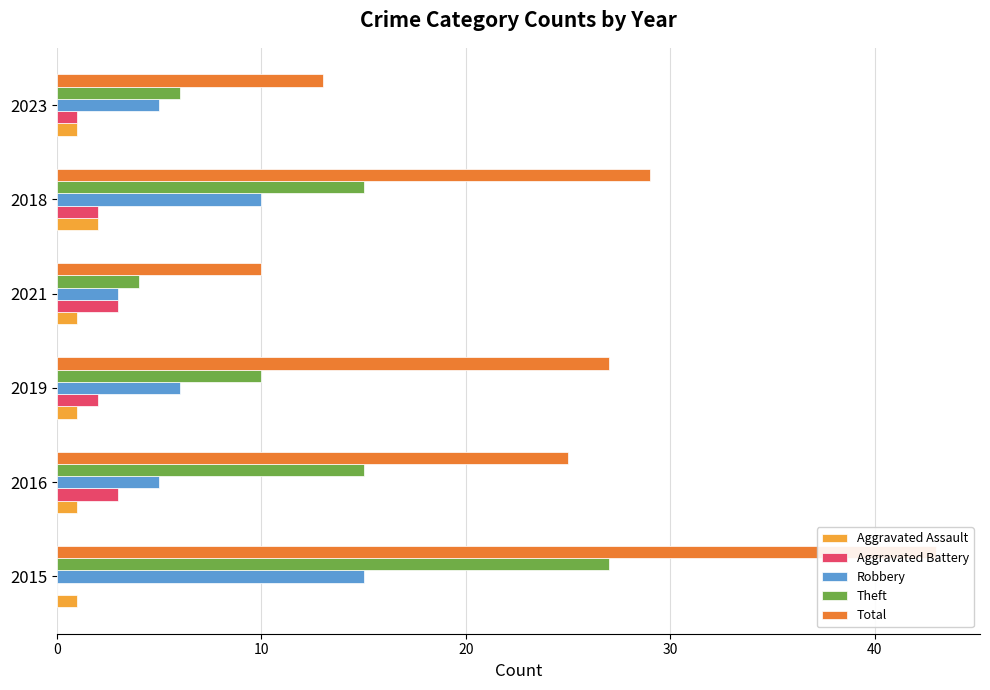

How many Aggravated Assault values are between 1 and 2?

6